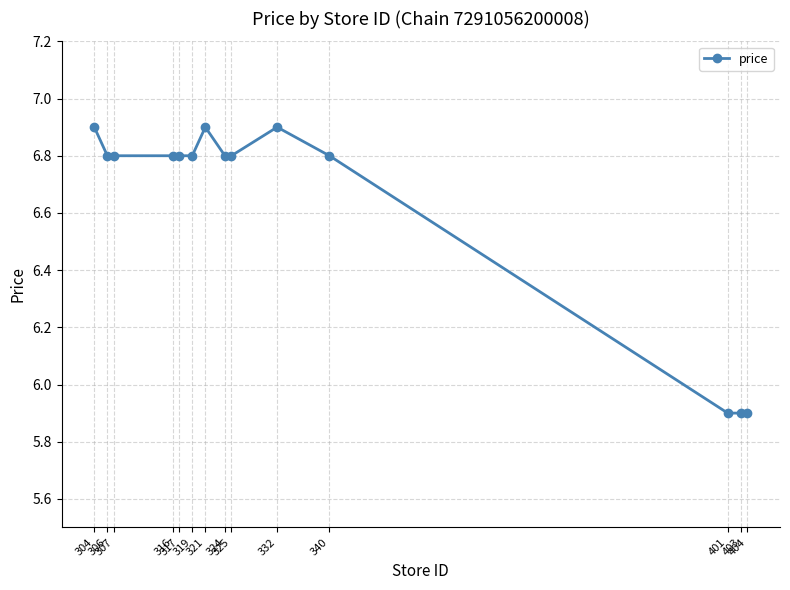

What is the value of the 9th point from the left?

6.8